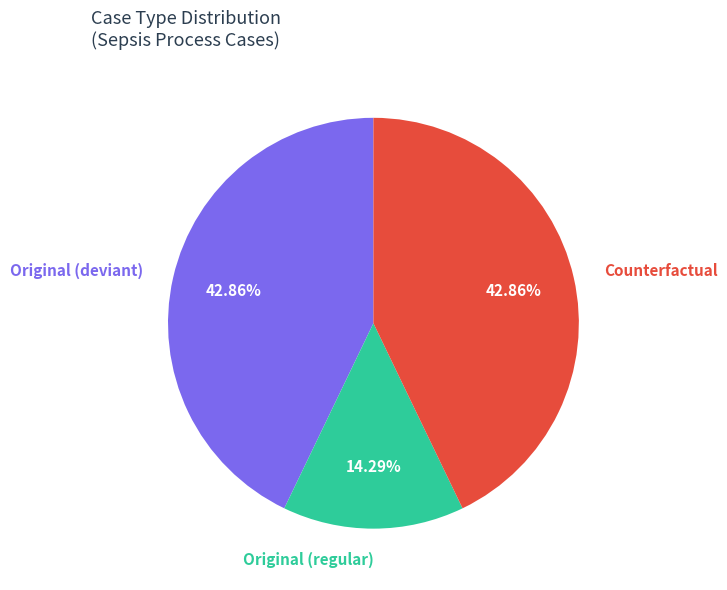

How many slices are in this pie chart?

3